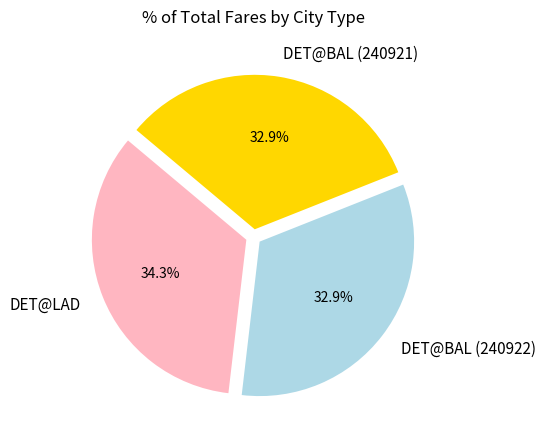

How much of the chart is everything except DET@BAL (240921)?

67.1%